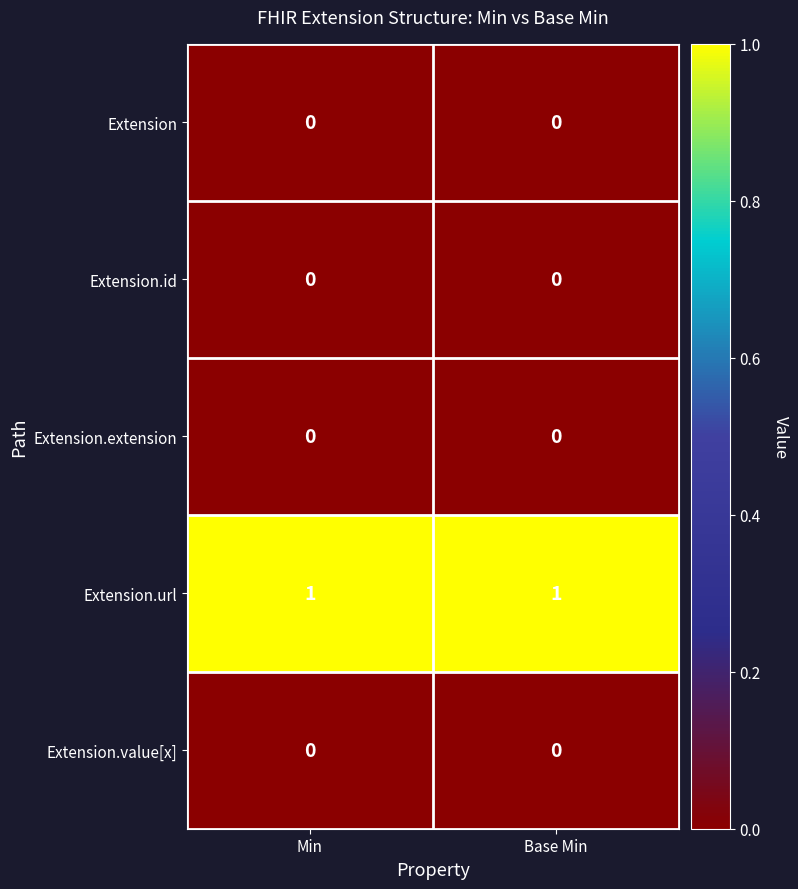

The value of Extension.url at Min is 0. True or false?

False